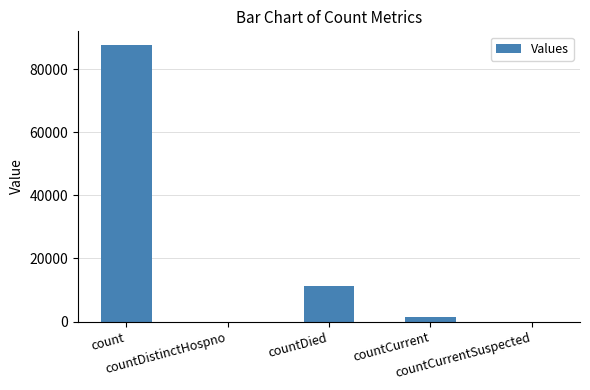

What is the maximum value shown in the chart?

87563